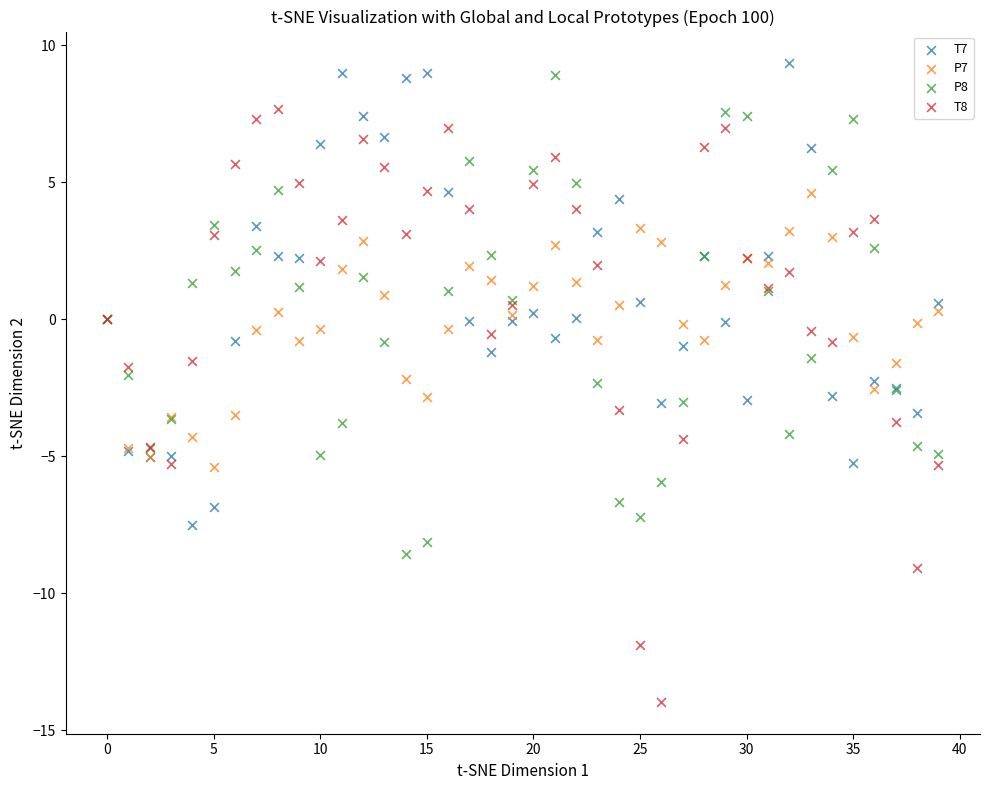

Which series has the widest spread of Y values?

T8